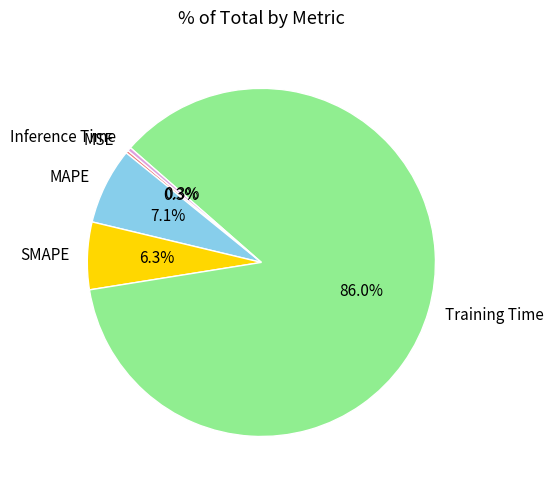

What is the largest slice in the pie chart?

Training Time